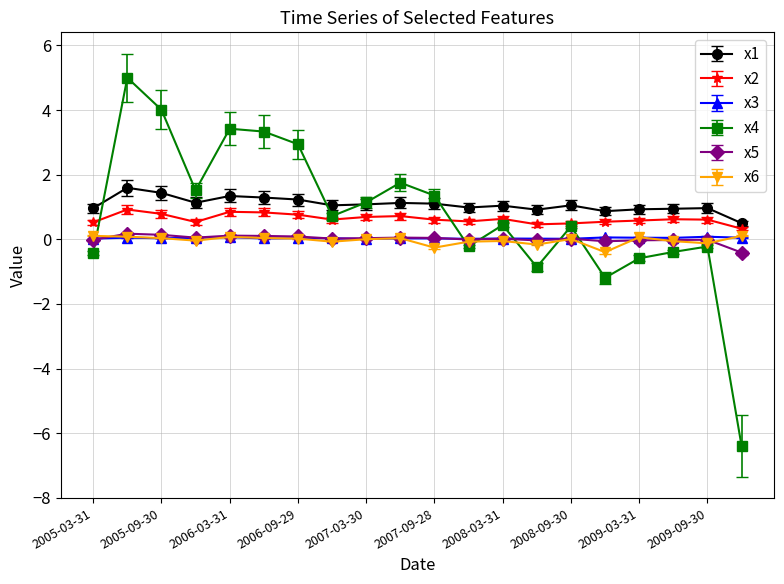

What is the sum of all x4 values?

15.7